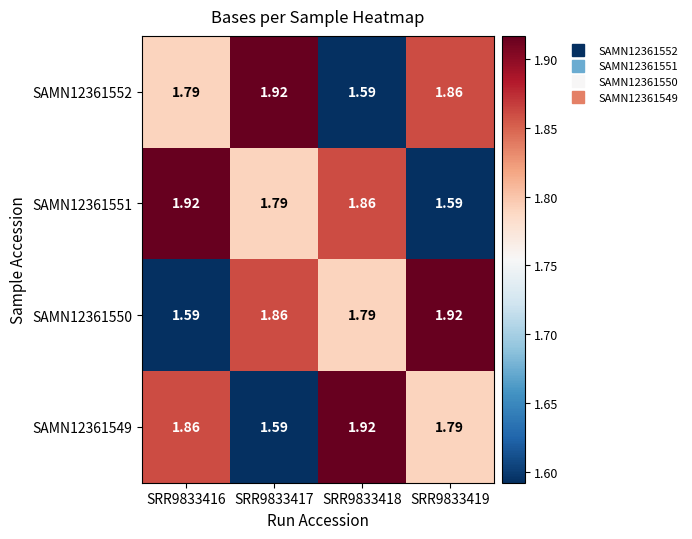

How many series are shown in this chart?

4